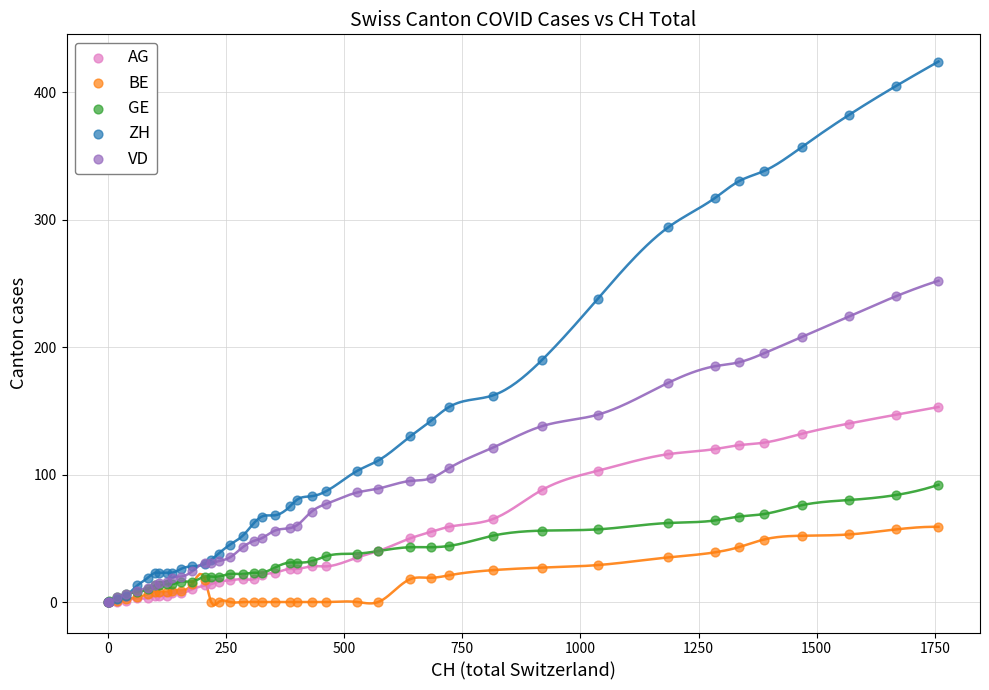

Which series has the widest spread of Y values?

ZH